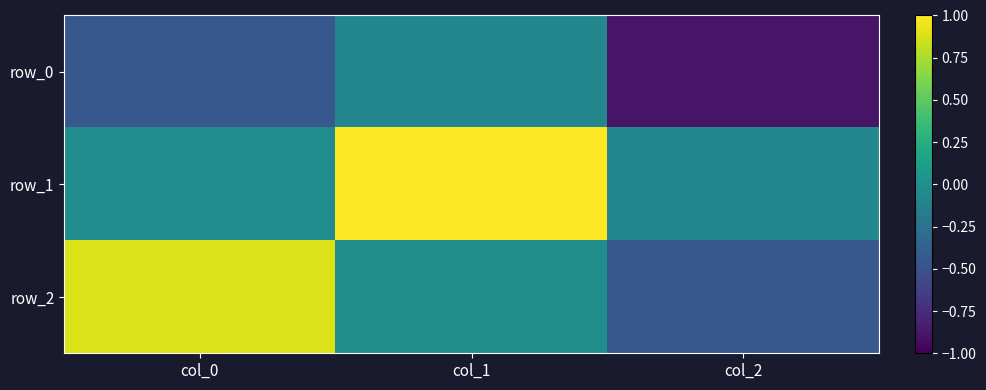

How many series are shown in this chart?

3